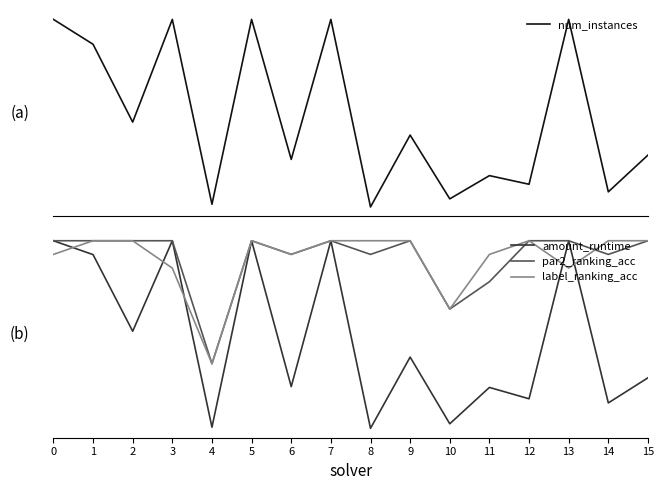

What are all the series names shown in the legend?

num_instances, amount_runtime, par2_ranking_acc, label_ranking_acc